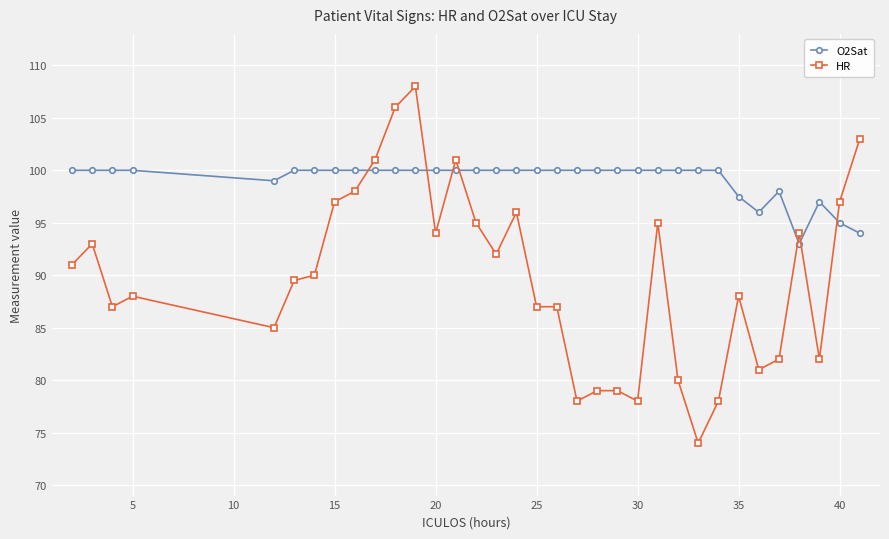

True or false: O2Sat has more than 1 points higher than both neighbors.

True